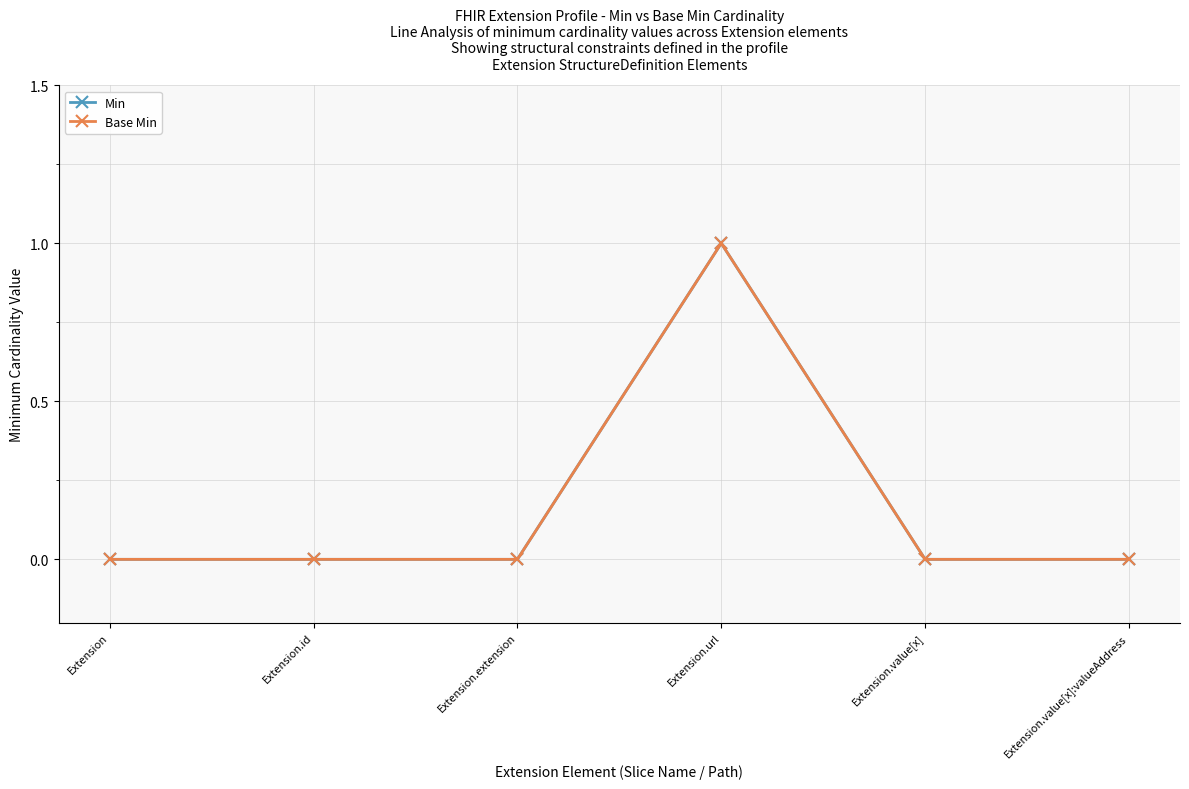

Is this an area chart (filled region under the line)?

No